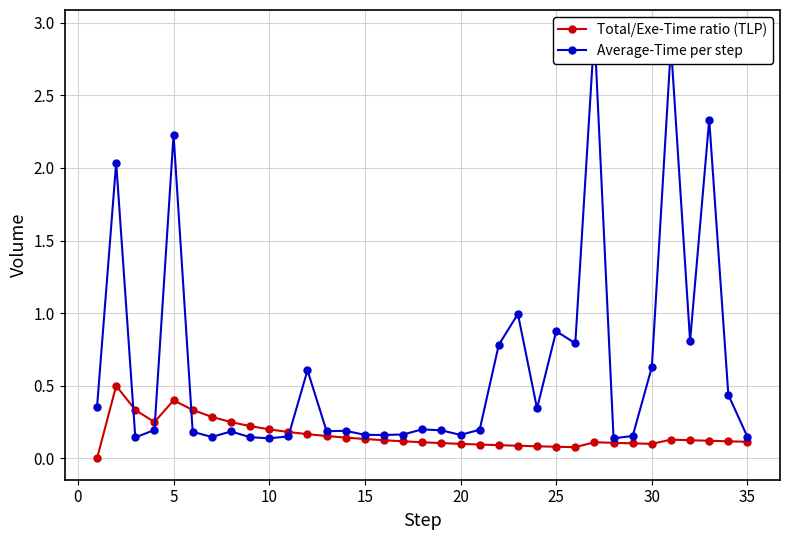

True or false: Total/Exe-Time ratio (TLP) has more than 2 points higher than both neighbors.

True